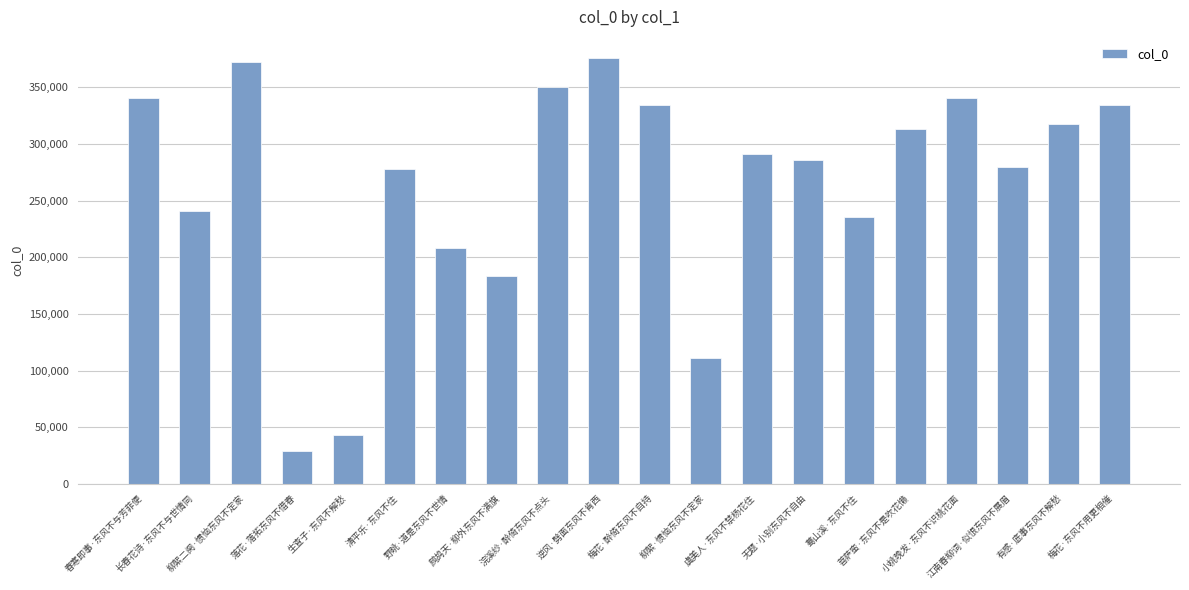

What is the label of the 6th bar from the right?

蓦山溪·东风不住